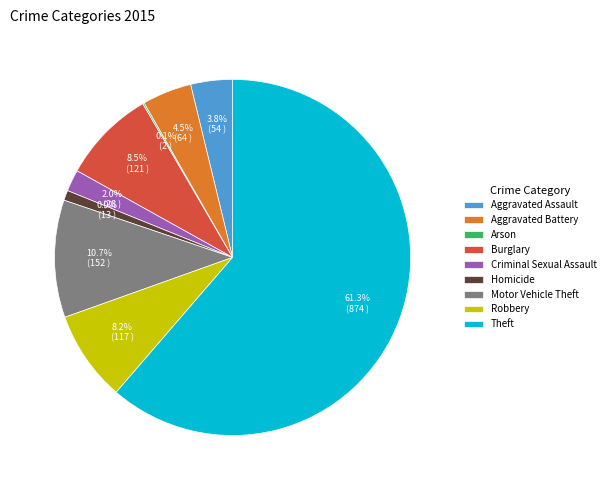

What is the ratio of the value at Aggravated Assault to the value at Robbery?

0.5